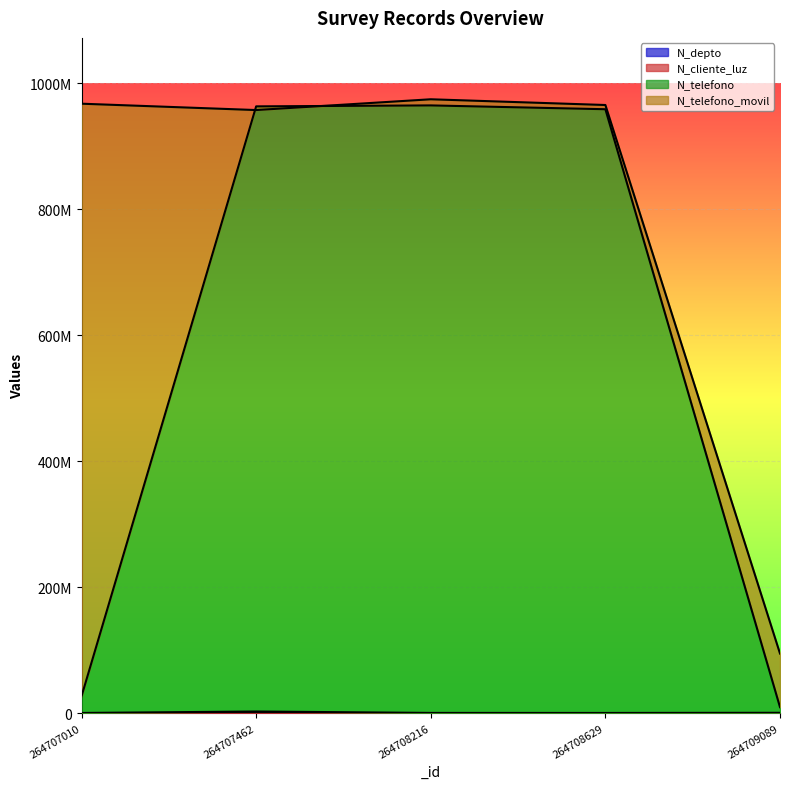

What is the value of the N_cliente_luz point at the 2nd from the left?

268734